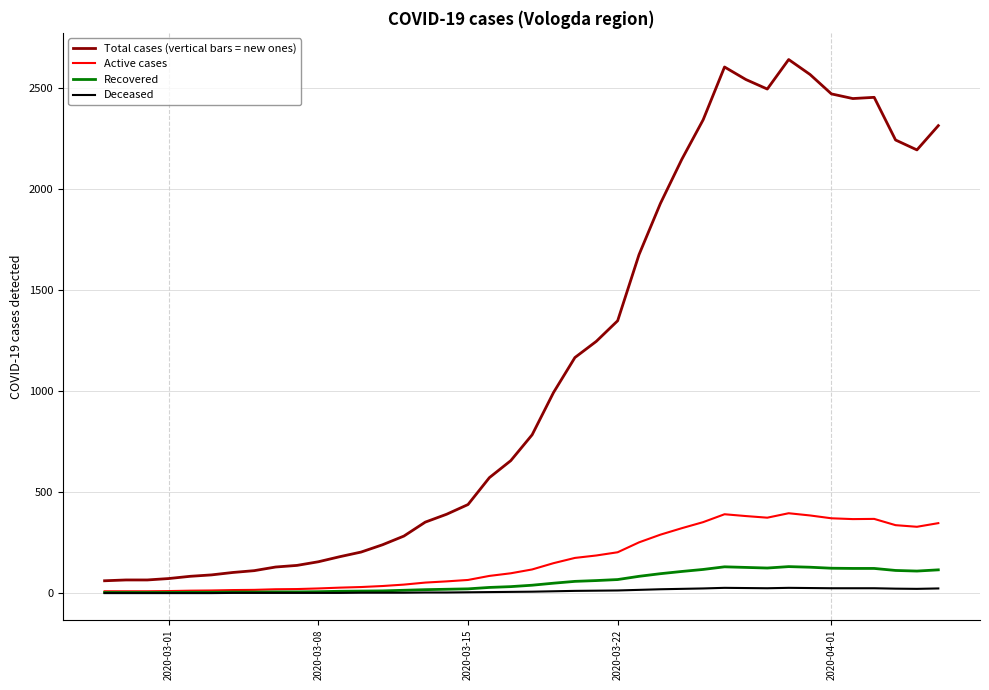

At how many categories does at least one series exceed 415?

23